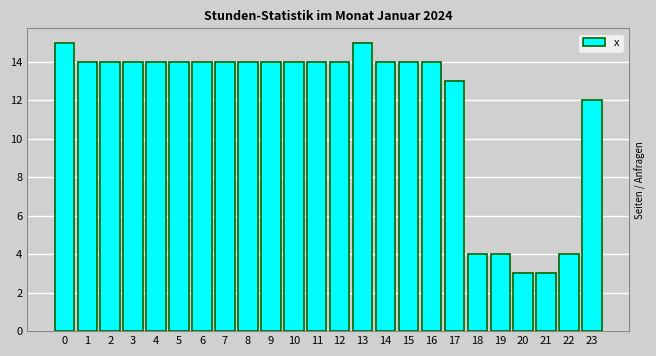

Reading left to right, list all the values displayed in this chart.

15	14	14	14	14	14	14	14	14	14	14	14	14	15	14	14	14	13	4	4	3	3	4	12